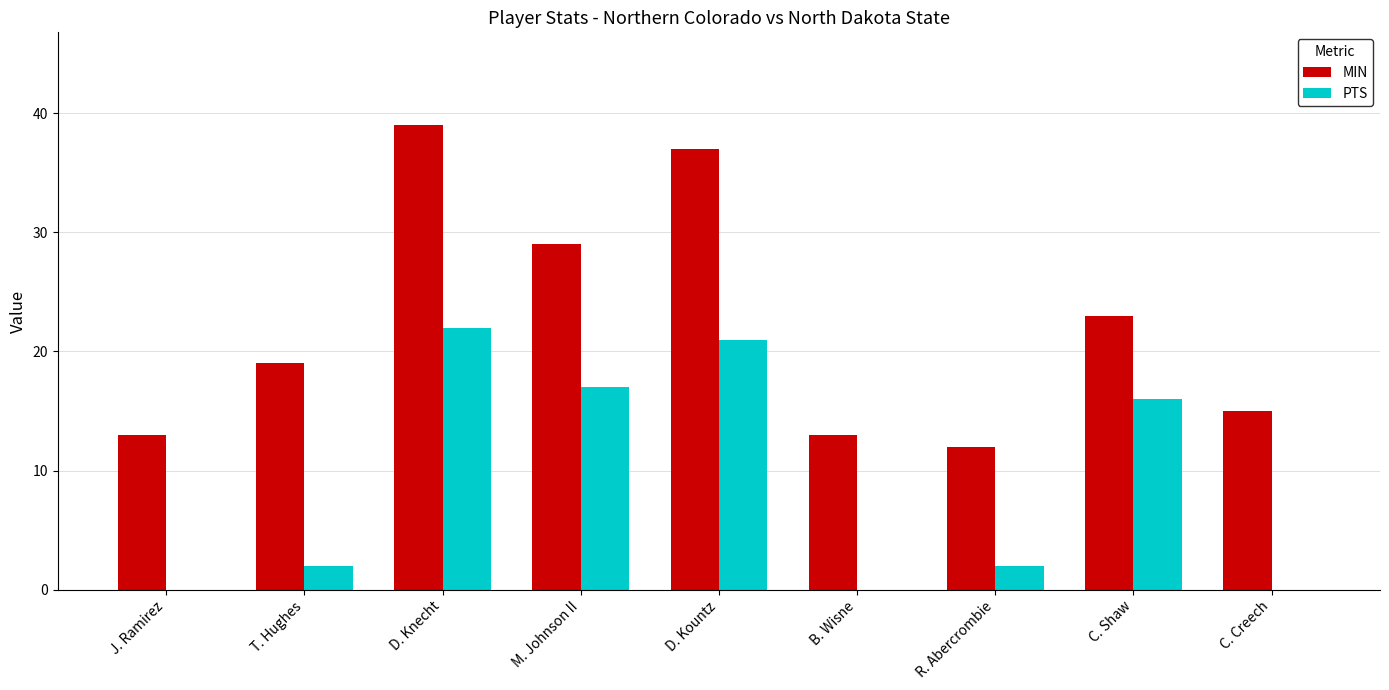

Reading right to left, extract all data points from this chart.

MIN: C. Creech=15	C. Shaw=23	R. Abercrombie=12	B. Wisne=13	D. Kountz=37	M. Johnson II=29	D. Knecht=39	T. Hughes=19	J. Ramirez=13
PTS: C. Creech=0	C. Shaw=16	R. Abercrombie=2	B. Wisne=0	D. Kountz=21	M. Johnson II=17	D. Knecht=22	T. Hughes=2	J. Ramirez=0